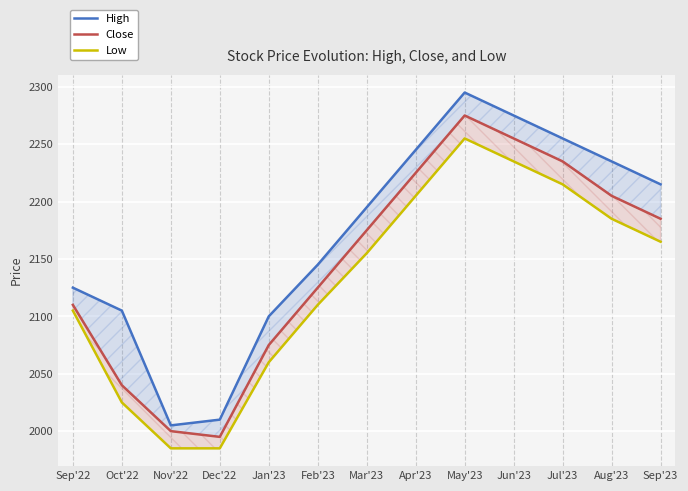

What are all the series names shown in the legend?

High, Close, Low